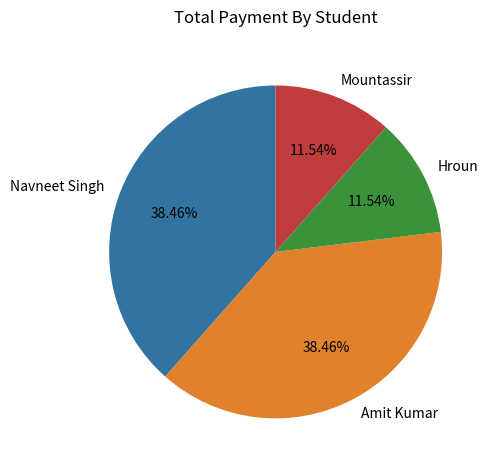

Which has a higher value, Mountassir or Navneet Singh?

Navneet Singh